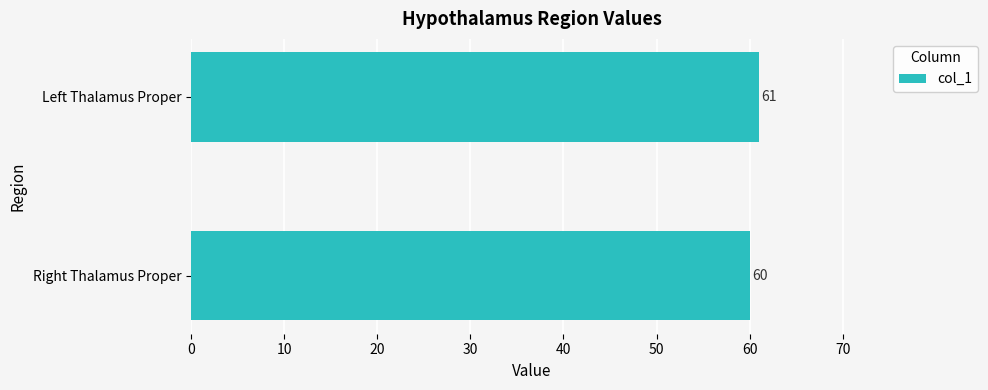

True or false: the data shows 18 at Left Thalamus Proper.

False